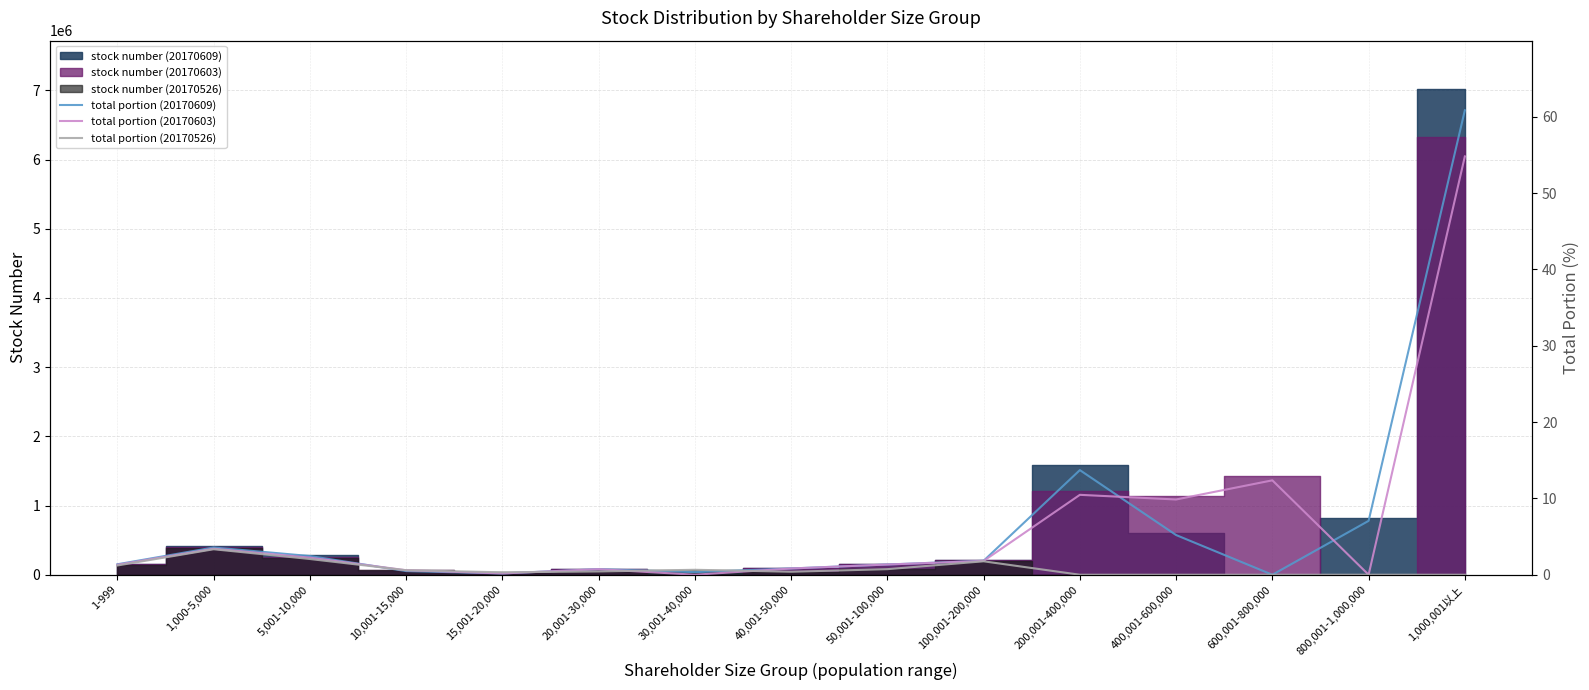

Reading left to right, what are all the values shown in this chart?

total portion (20170609): 1.4	3.6	2.5	0.5	0.2	0.7	0.3	0.8	1.3	1.8	13.7	5.2	0.0	7.1	60.9
total portion (20170603): 1.3	3.4	2.2	0.6	0.2	0.7	0.0	0.8	1.3	1.8	10.5	9.9	12.4	0.0	54.8
total portion (20170526): 1.2	3.3	2.1	0.6	0.3	0.4	0.7	0.4	0.7	1.8	0.0	0.0	0.0	0.0	0.0